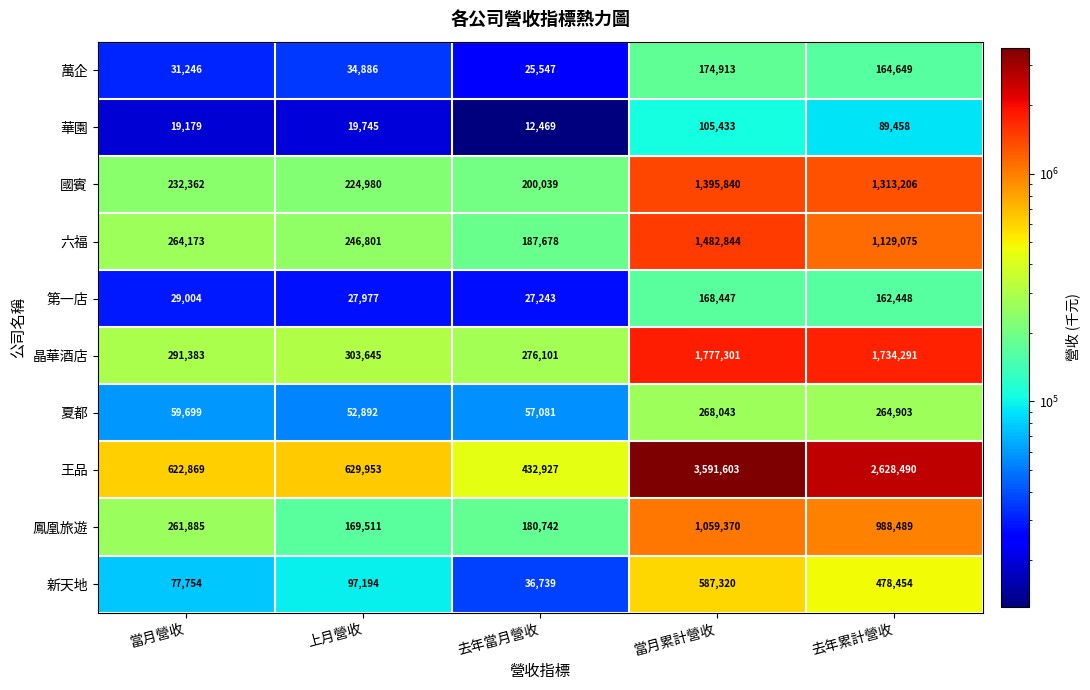

What is the difference between the highest and lowest values at 上月營收?

610208